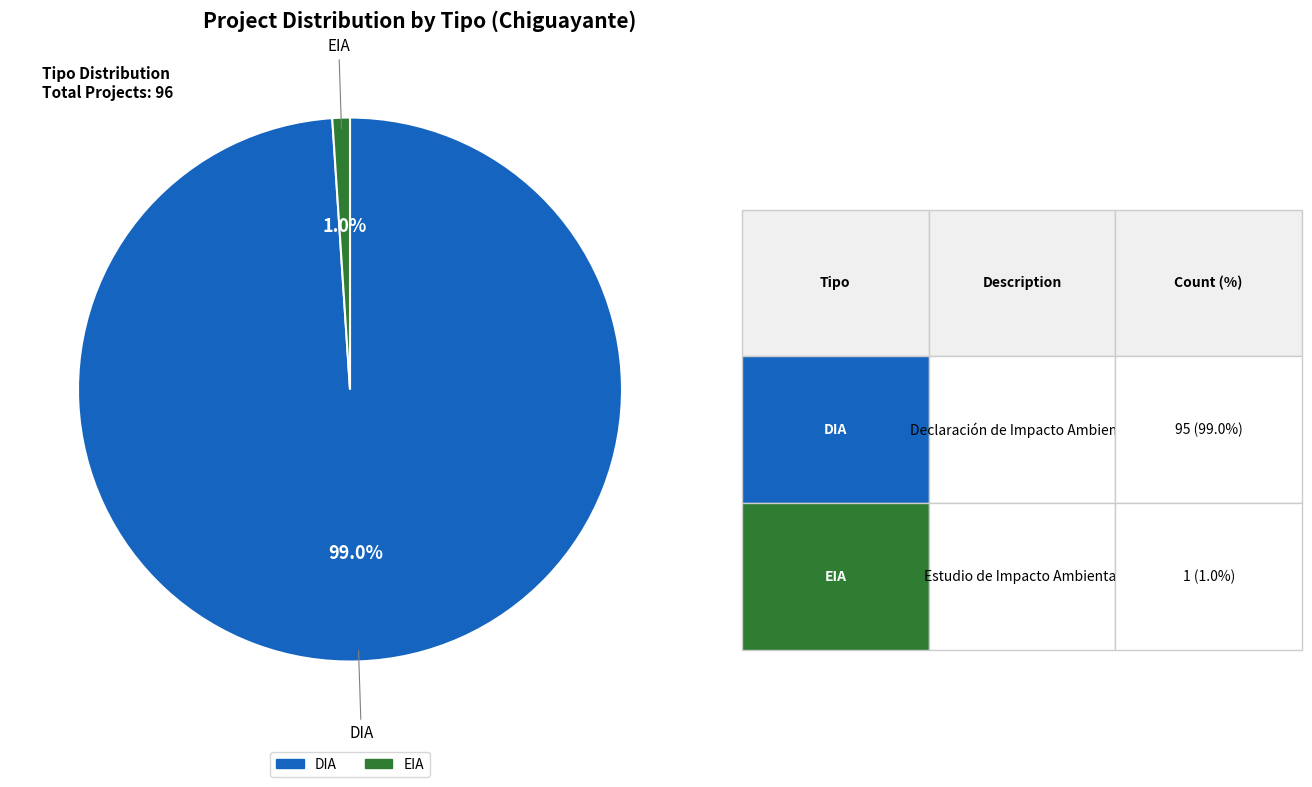

To the nearest percent, what is the difference between the largest and smallest slice percentages?

98%